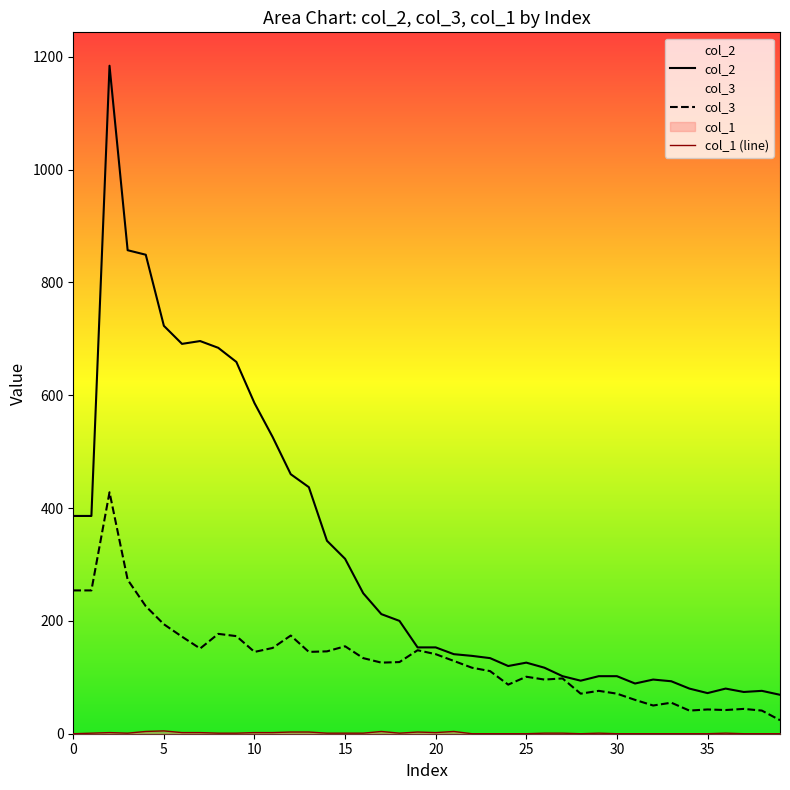

Which series has the largest total across all categories?

col_2